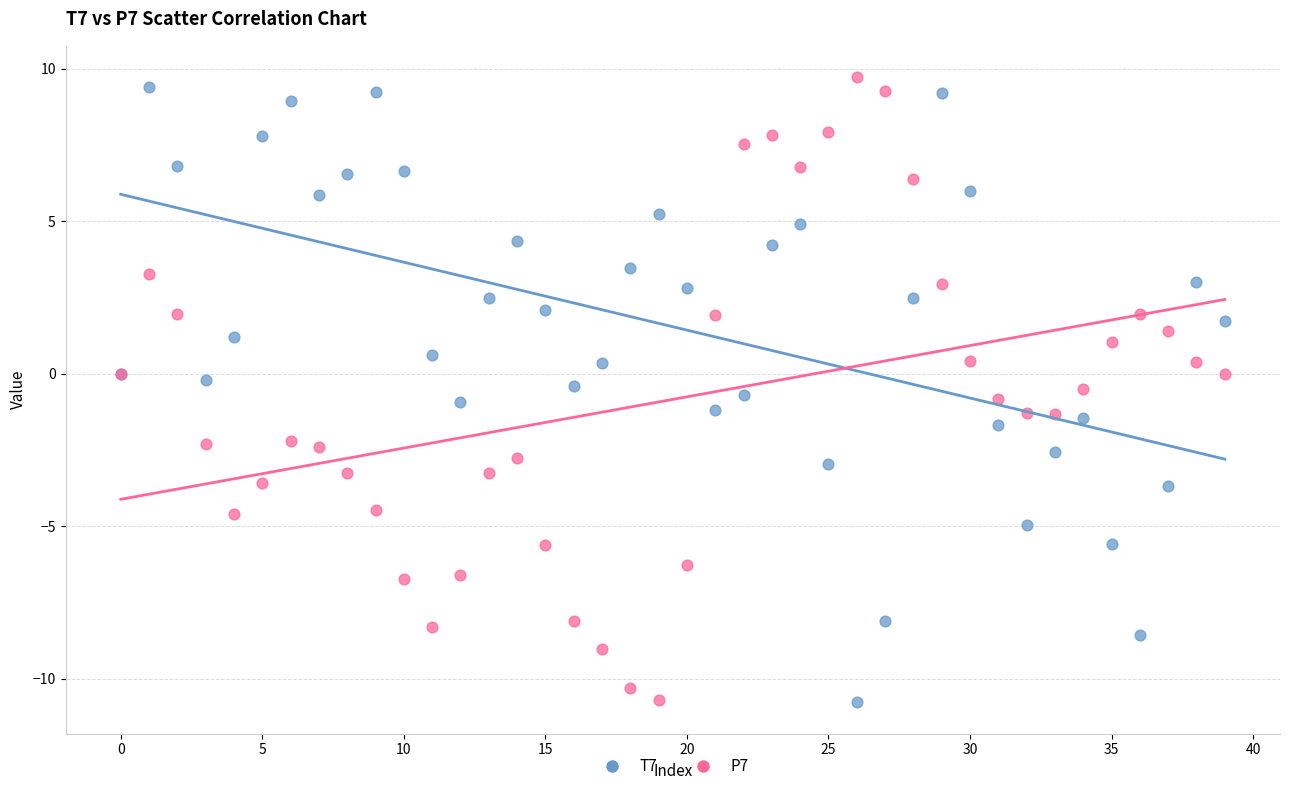

Which series reaches the maximum Y coordinate?

P7